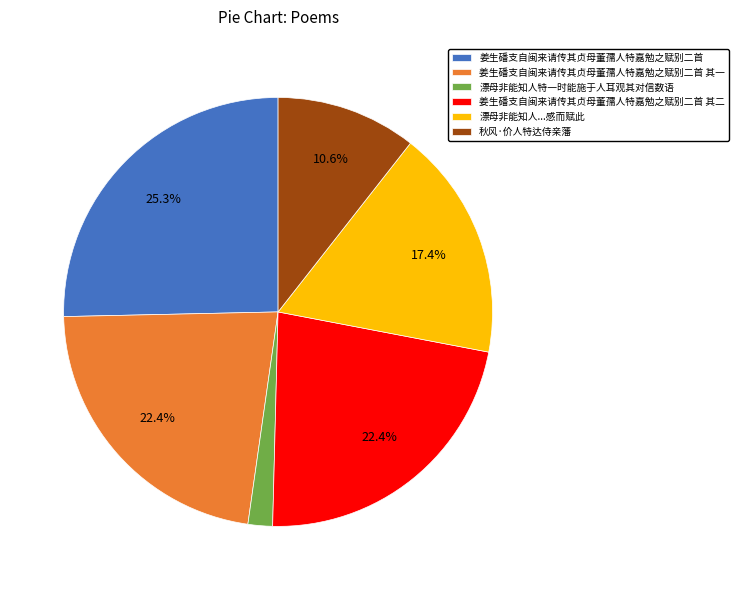

What percentage is the 漂母非能知人特一时能施于人耳观其对信数语 slice, to the nearest percent?

2%